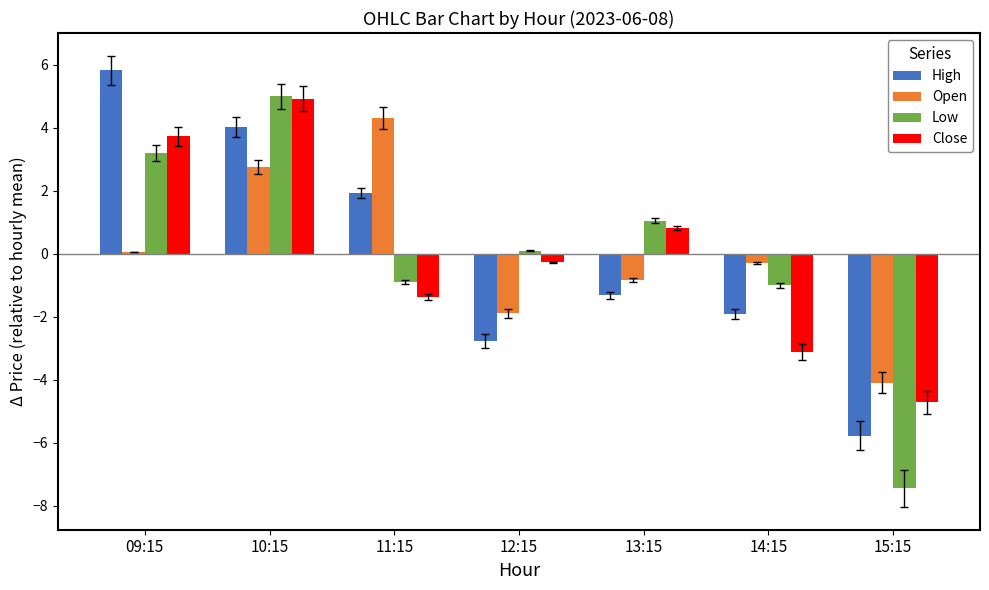

What is the minimum value for High?

-5.8